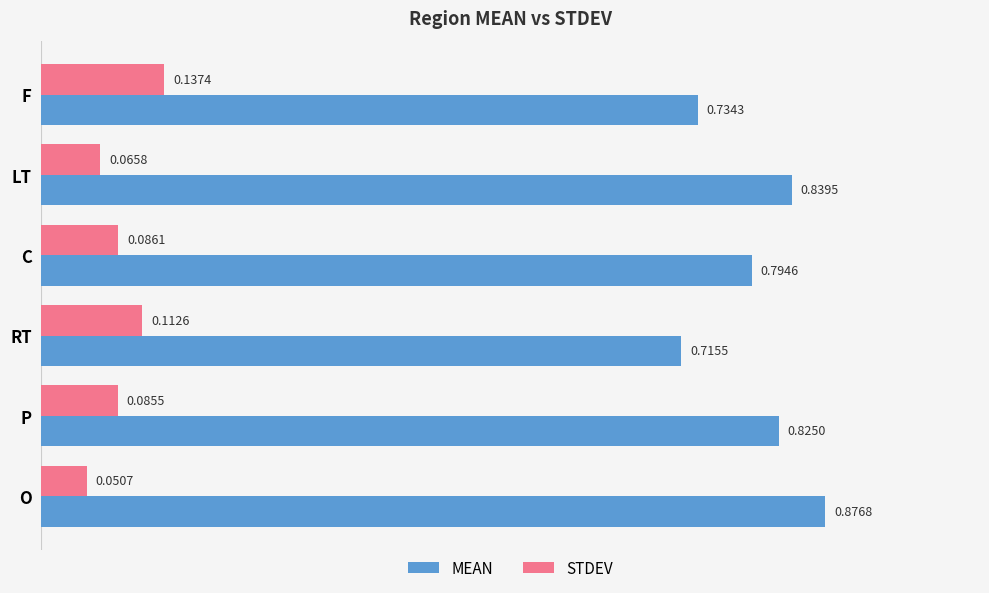

Which category has the lowest value in the MEAN series?

RT